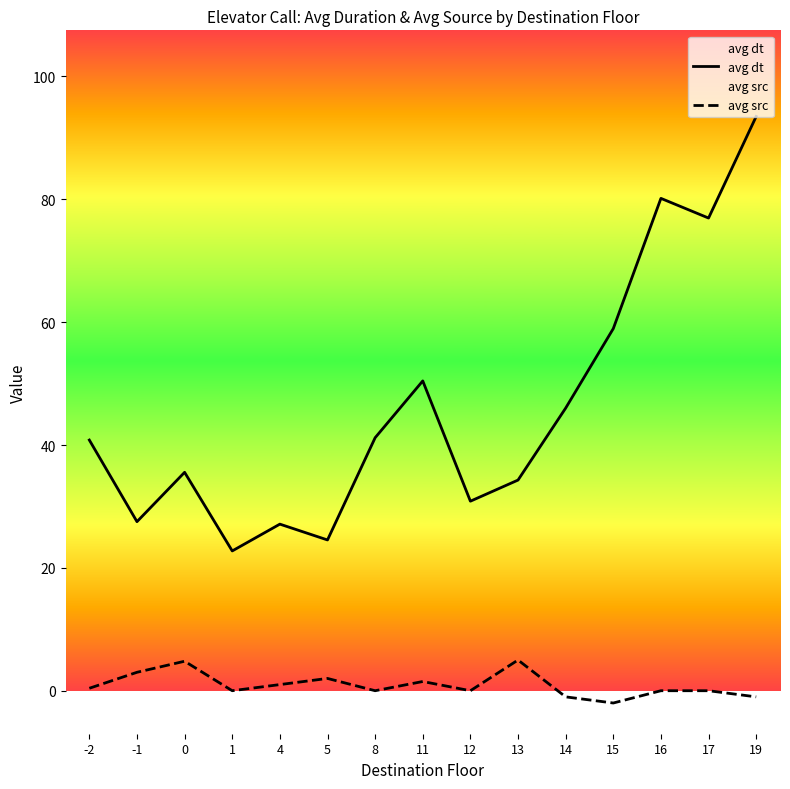

True or false: avg src and avg dt cross at least once.

False